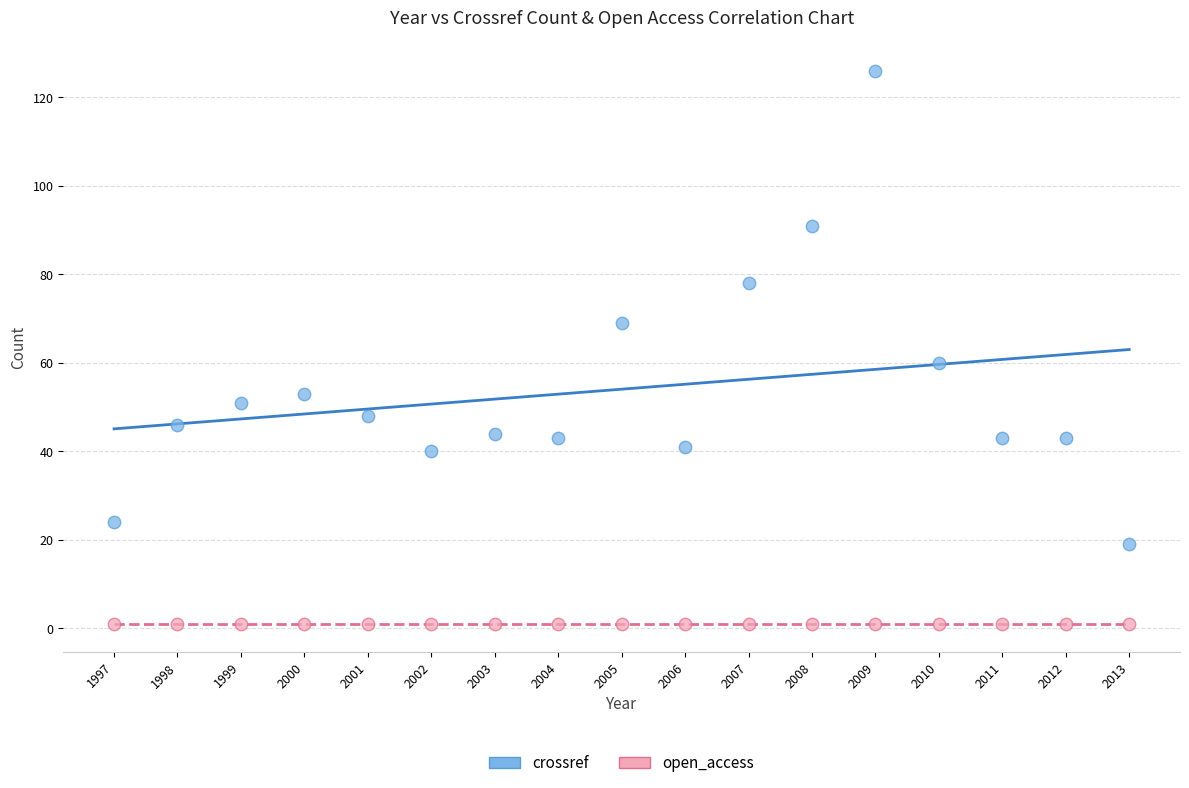

What are all the series names shown in the legend?

crossref, open_access